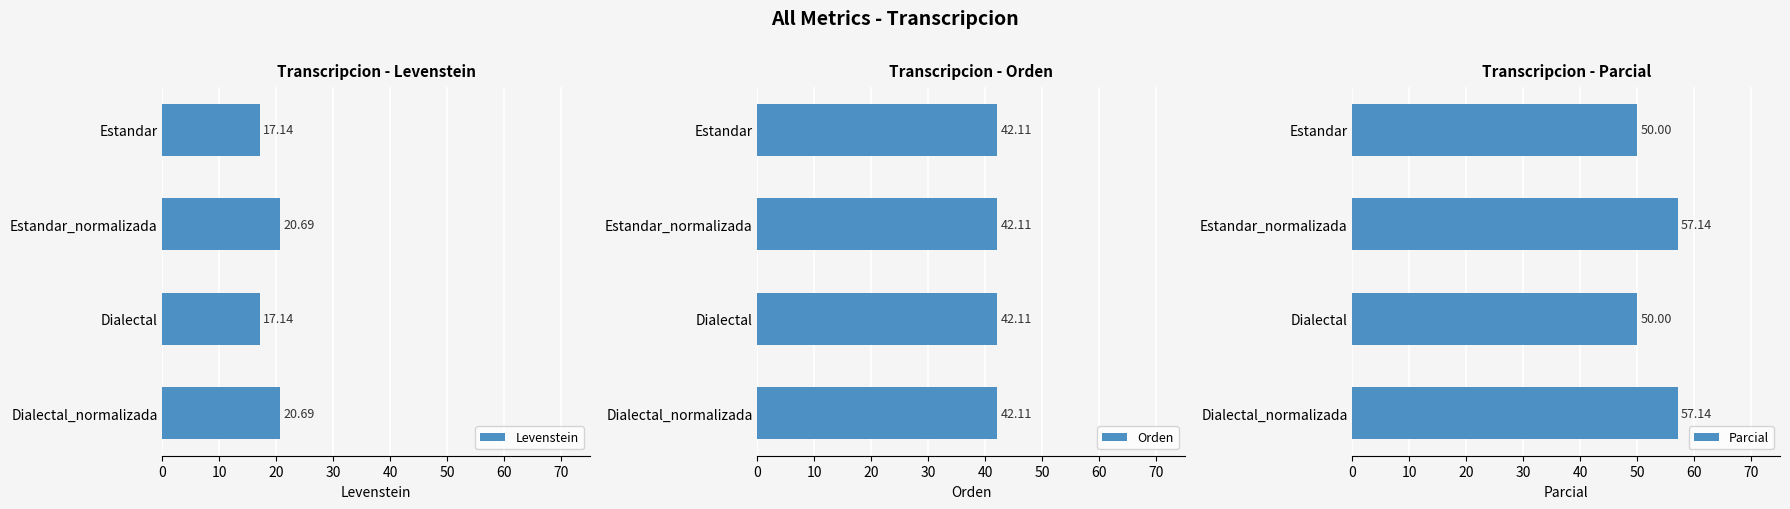

How many bars are there in total?

12